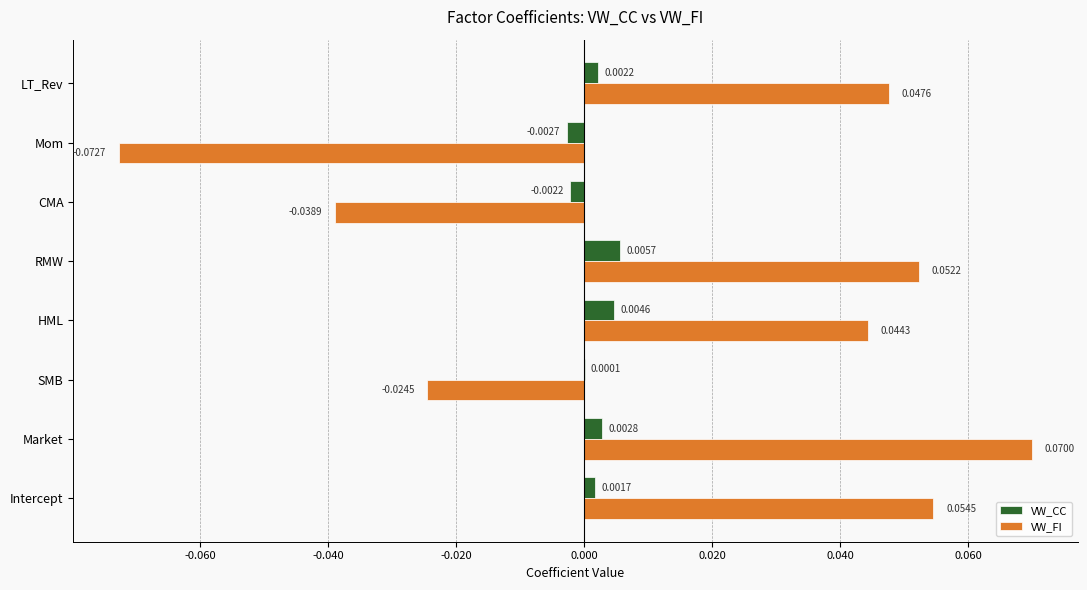

At which category is the sum across all series the highest?

Market